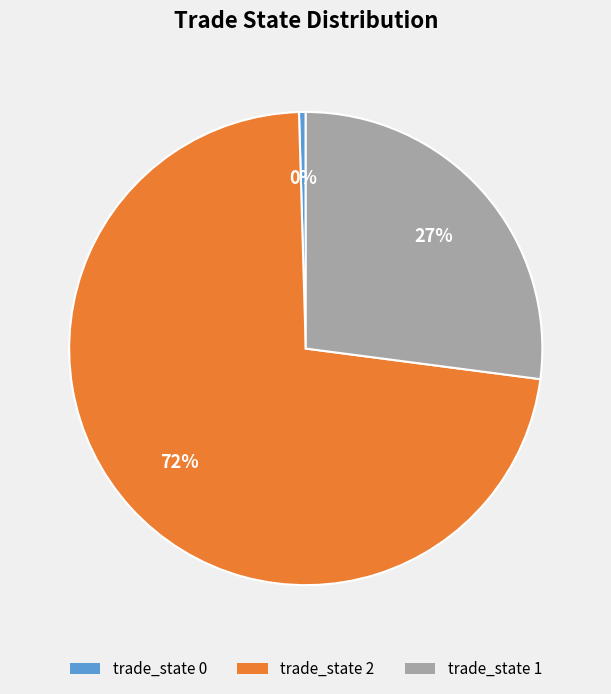

Is there a majority slice in this chart?

Yes